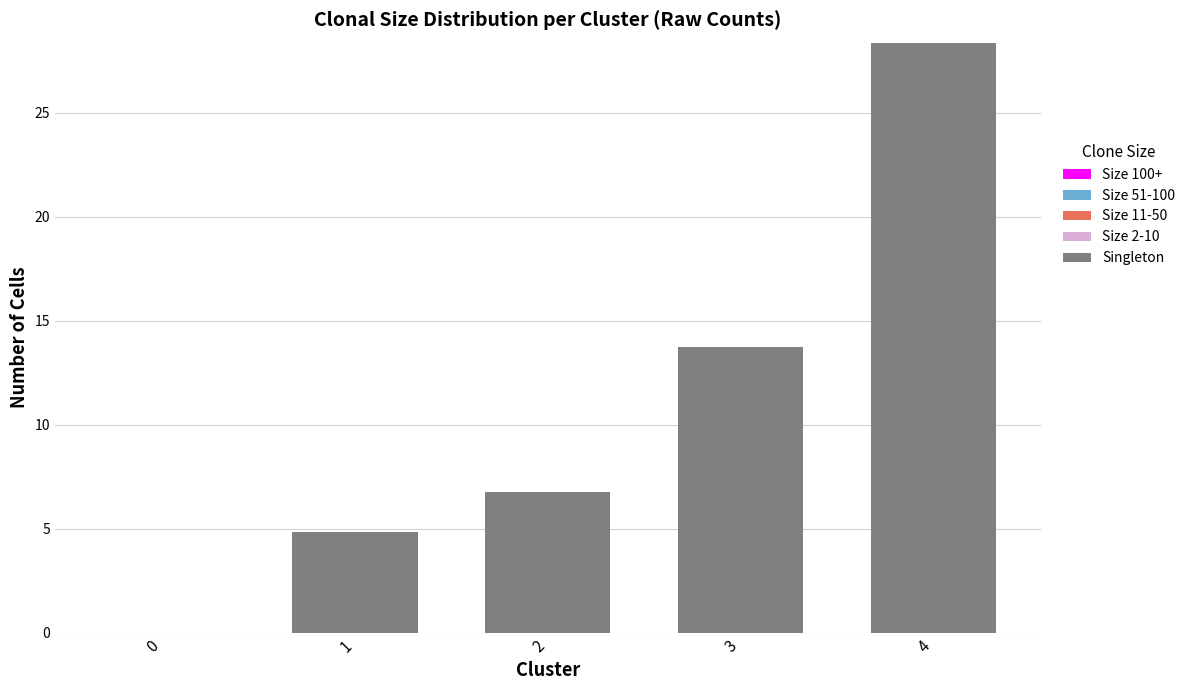

What value does the data have at 3?

13.7